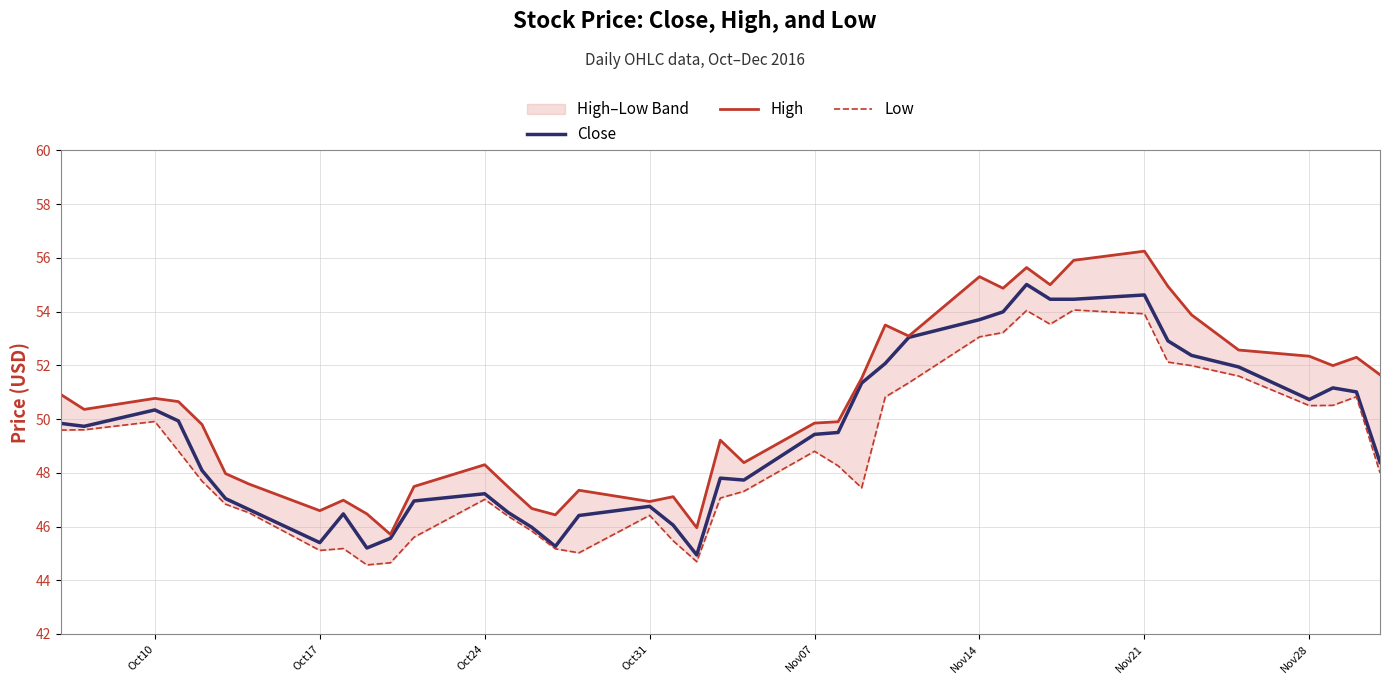

What is the highest value of the Close series?

55.0